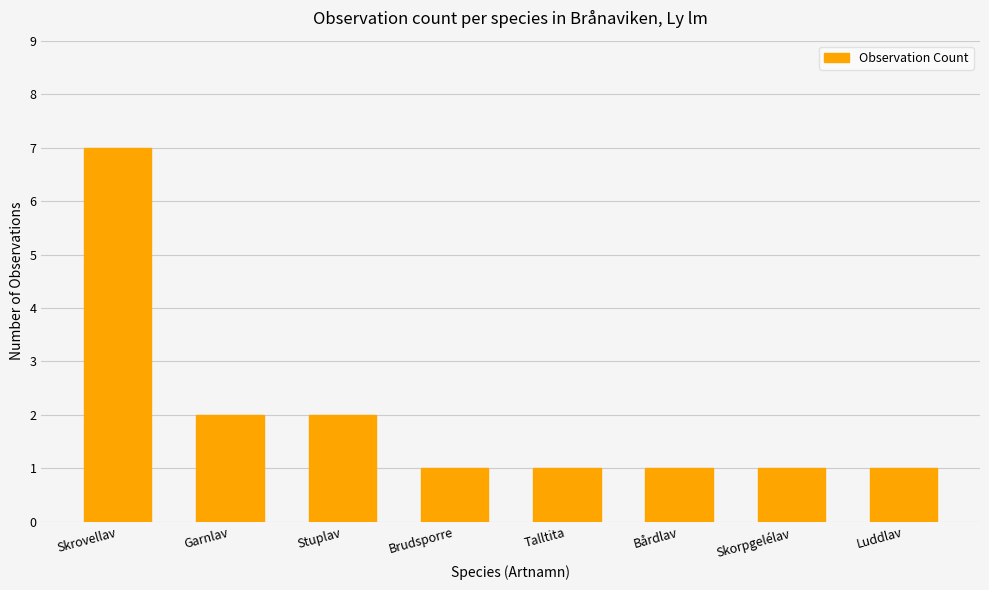

What position from the right is Talltita?

4